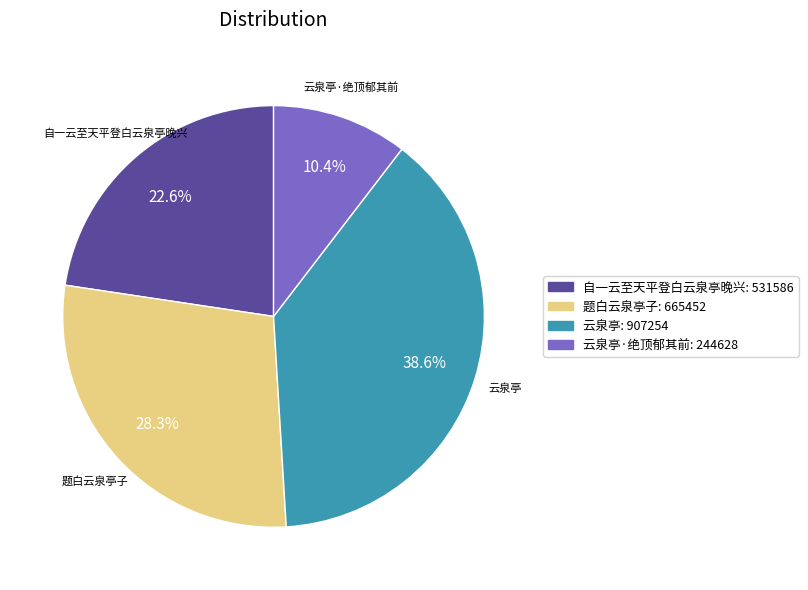

Which category has the biggest portion of the pie?

云泉亭